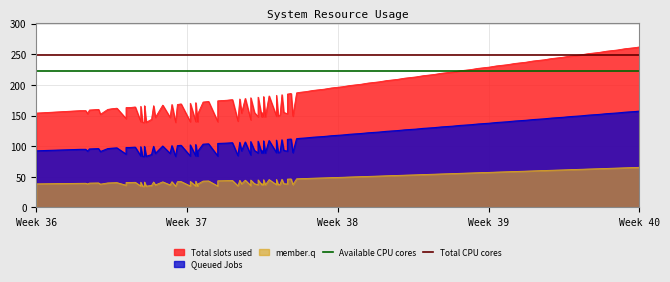

At which label does Available CPU cores reach its peak?

Week 36